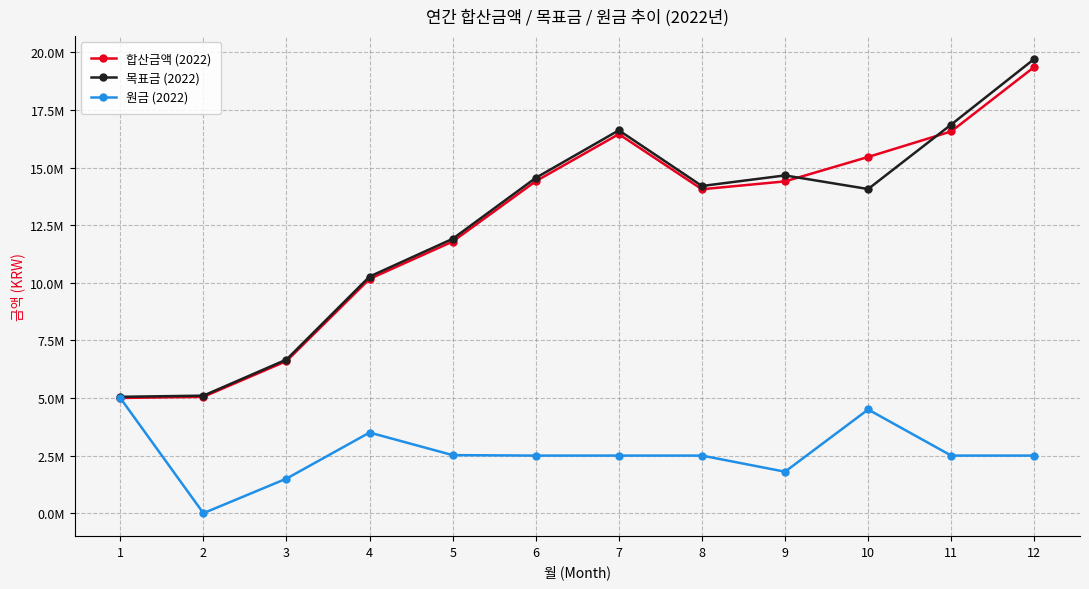

What is the difference between the maximum and minimum values in the 합산금액 (2022) series?

14364820.6